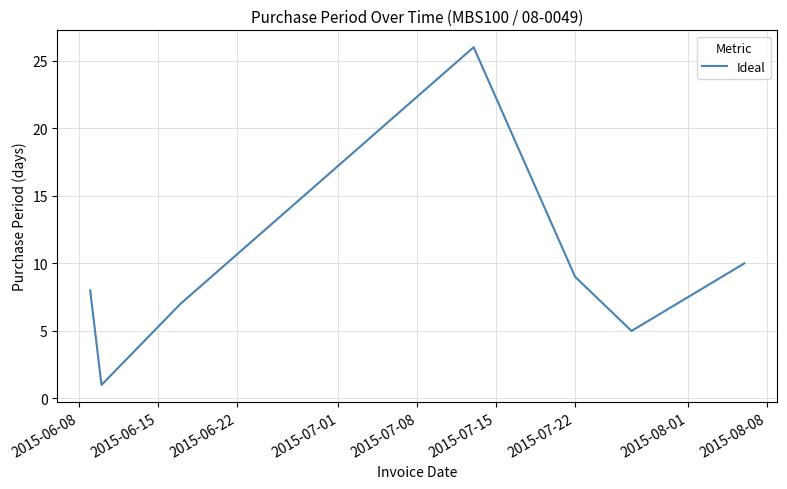

What is the average value?

9